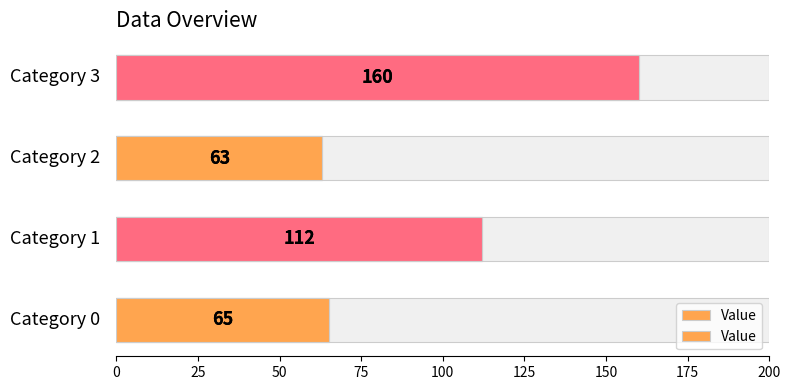

Are the bars grouped side by side (vs. stacked)?

No